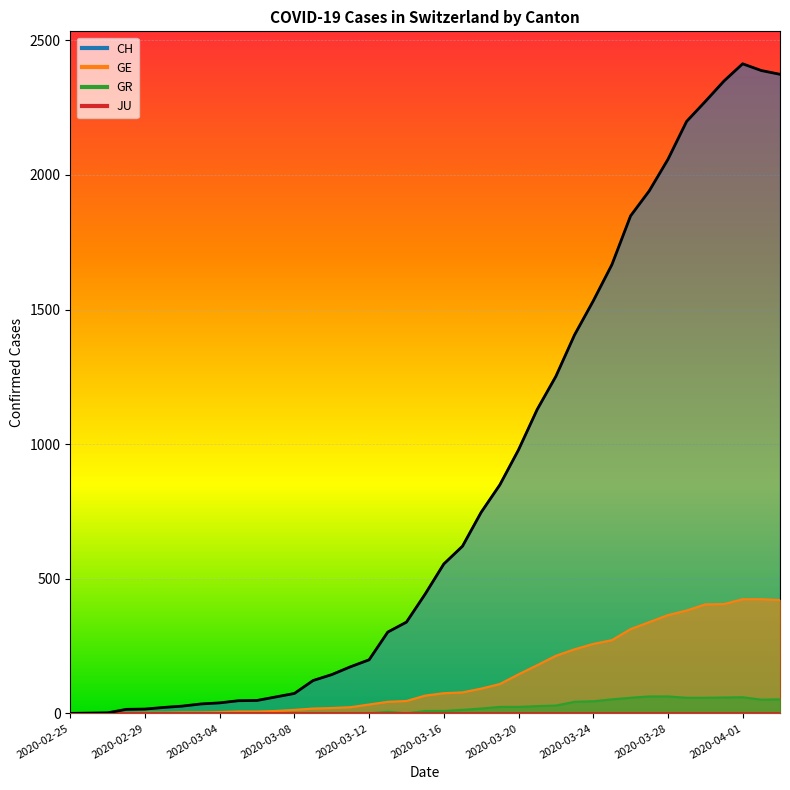

Which label corresponds to the smallest value in the chart?

2020-02-25